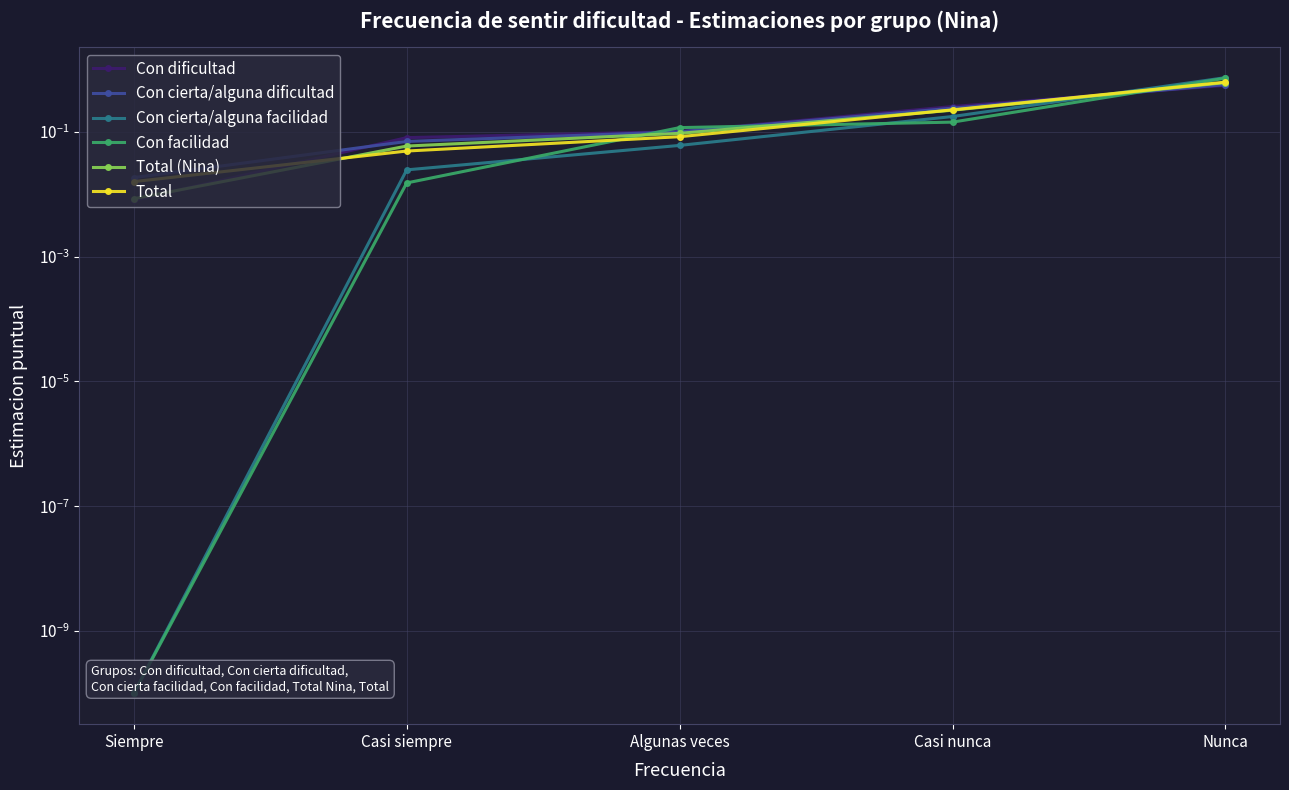

Which series has the largest range (max minus min)?

Con cierta/alguna facilidad